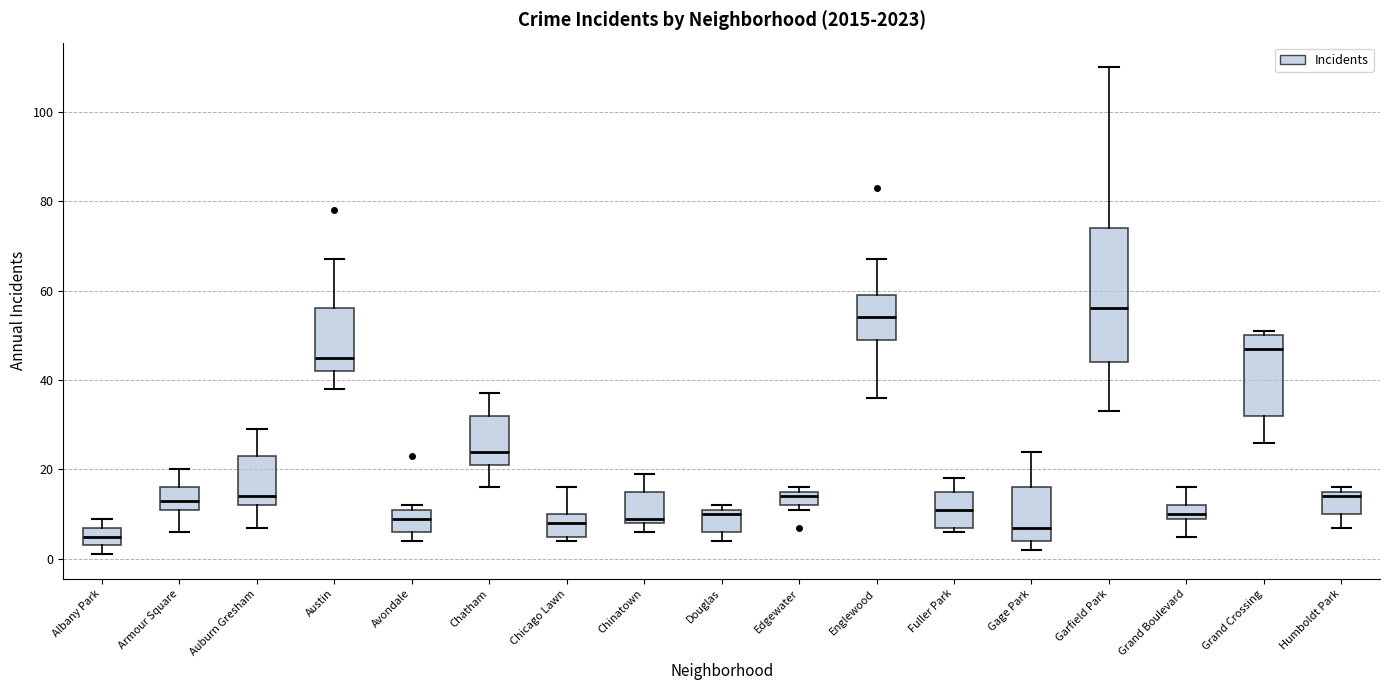

Where does the lower whisker of the box for Grand Crossing end on the y-axis? The values are not printed on the chart, so give them approximately, as read against the axis.

26